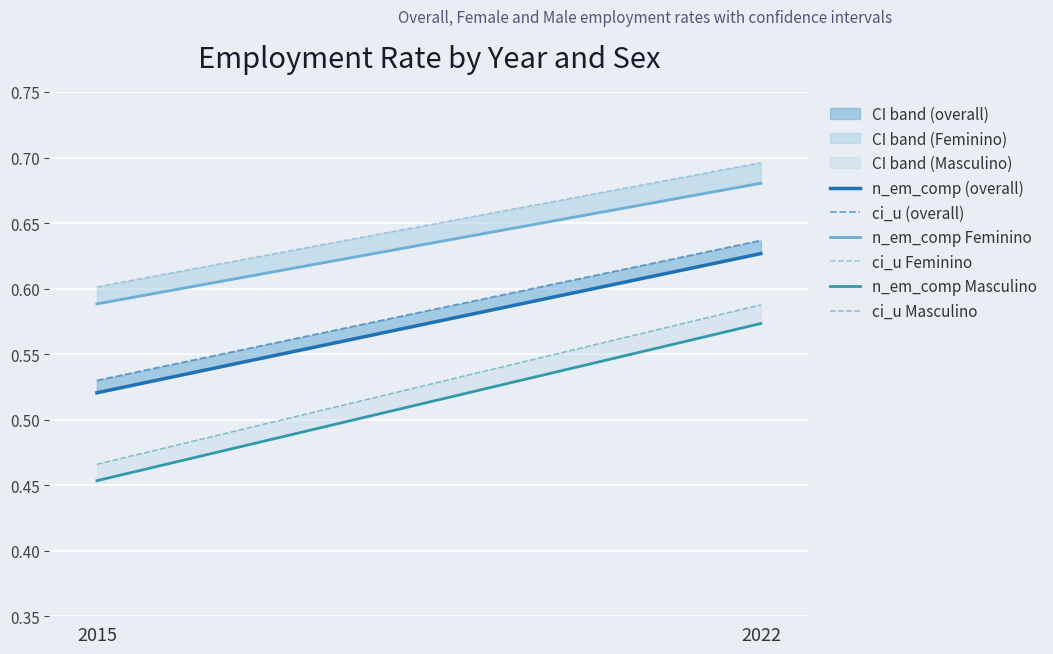

At which category does the chart reach its peak across all series?

2022